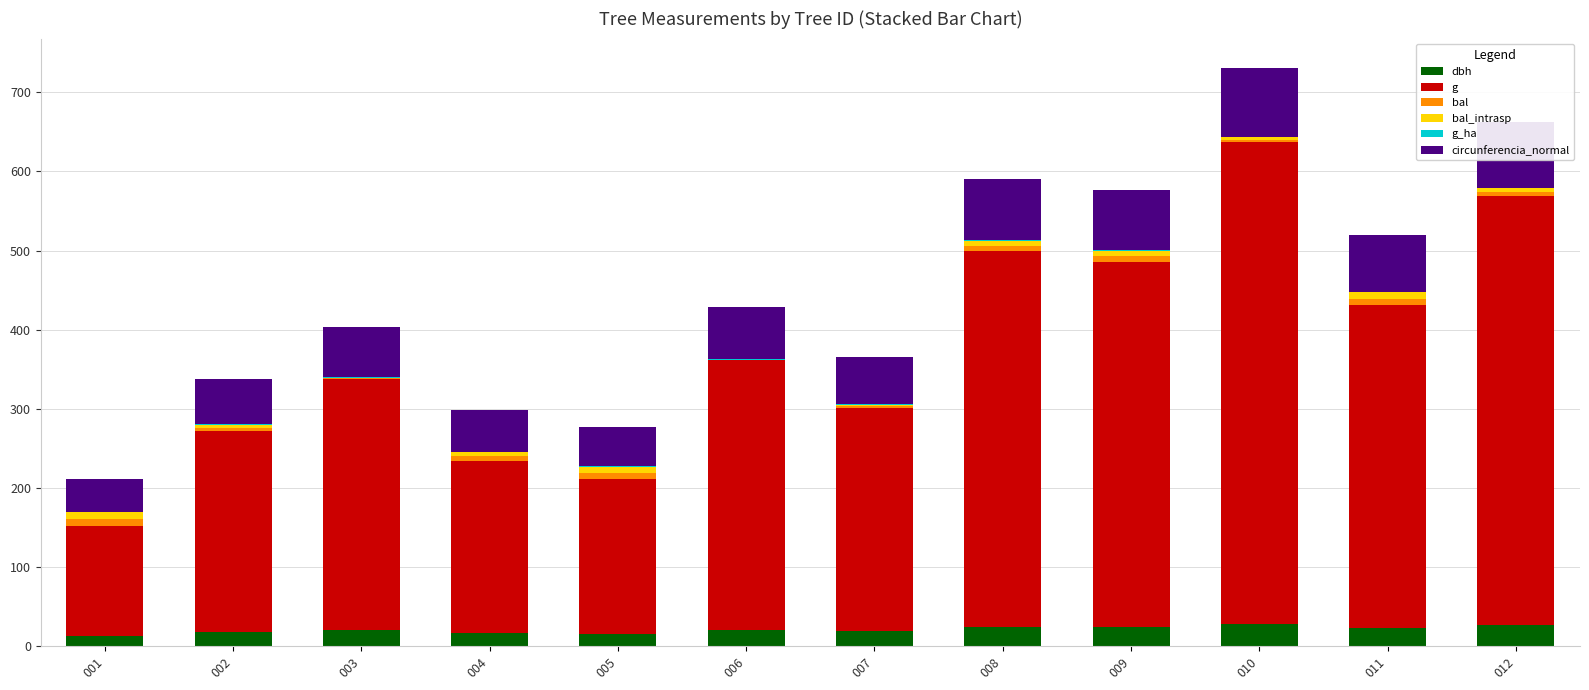

Are the bars grouped side by side (vs. stacked)?

No